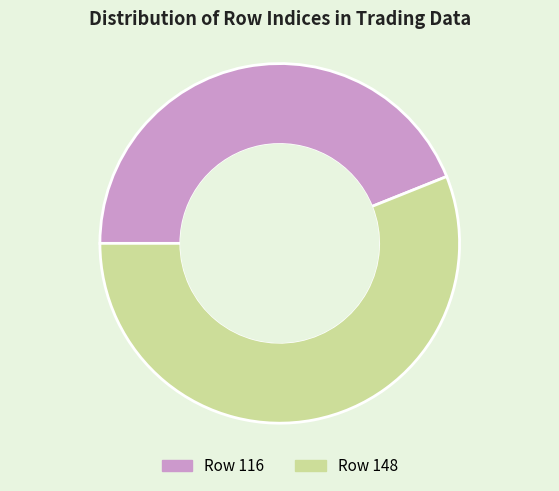

Rank the categories by value from lowest to highest.

Row 116, Row 148